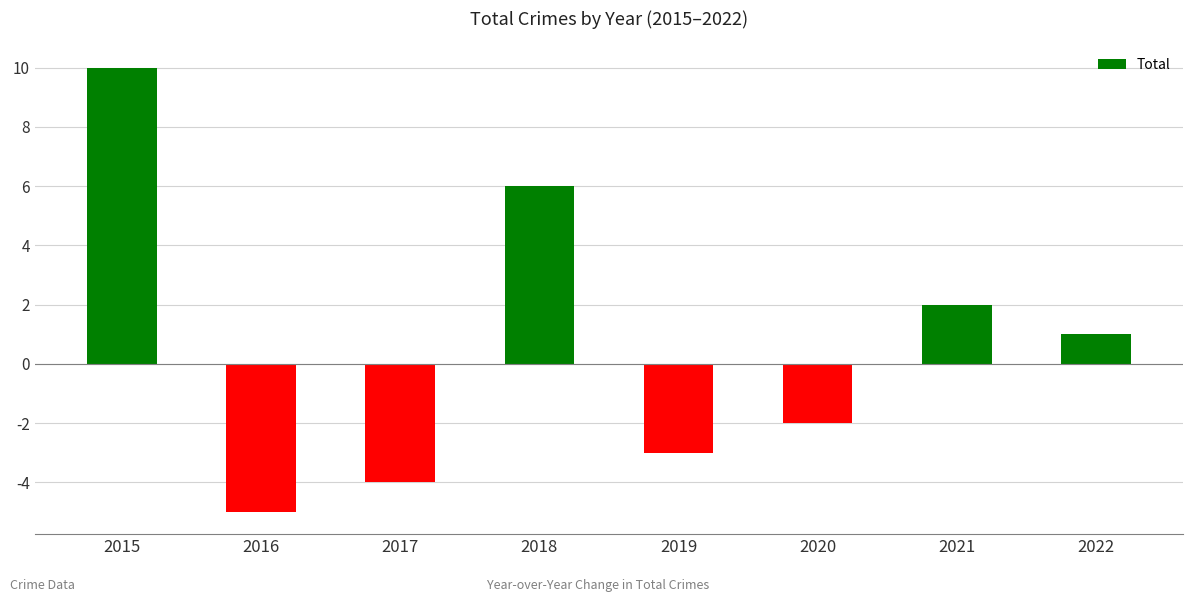

What is the difference between the second highest and minimum values?

11